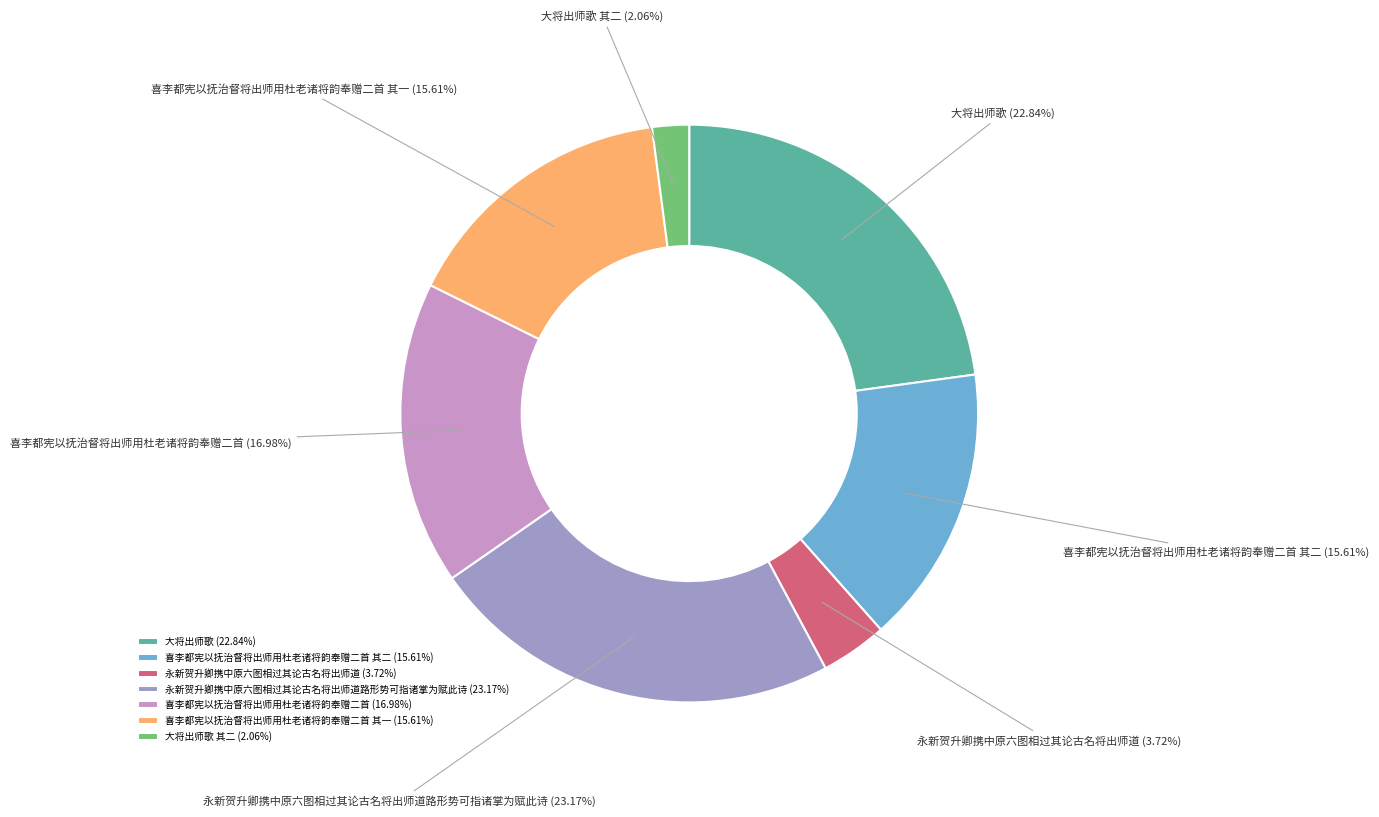

Do 大将出师歌 and 喜李都宪以抚治督将出师用杜老诸将韵奉赠二首 together represent more than half of the pie?

No